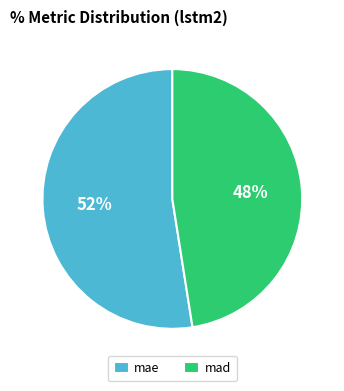

Is the sum of mae and mad greater than half?

Yes